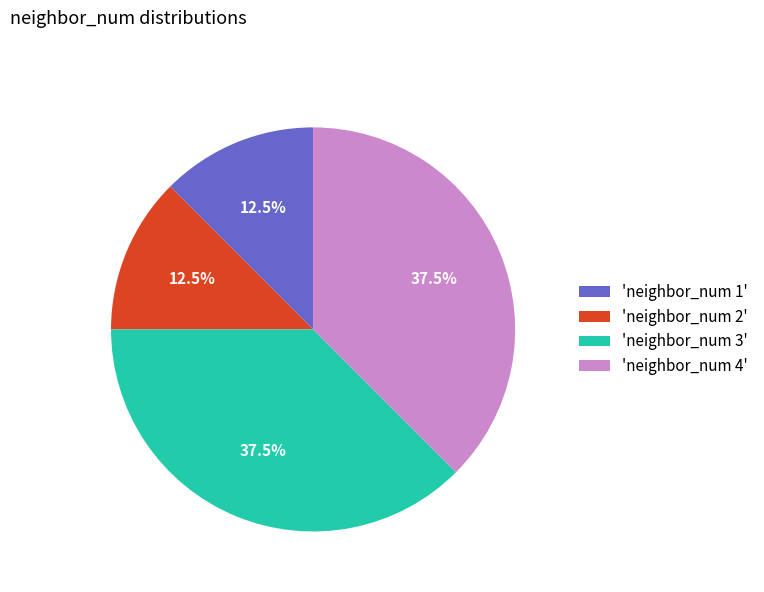

Combined, do 'neighbor_num 2' and 'neighbor_num 1' account for over 50%?

No